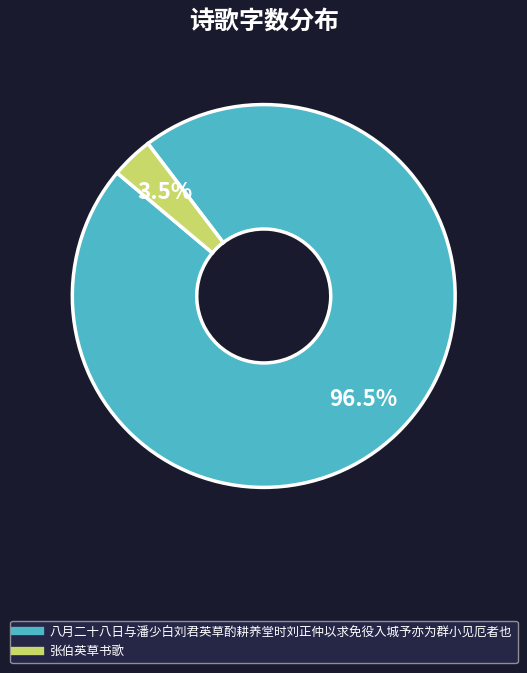

Does 张伯英草书歌 account for over 50% of the chart?

No